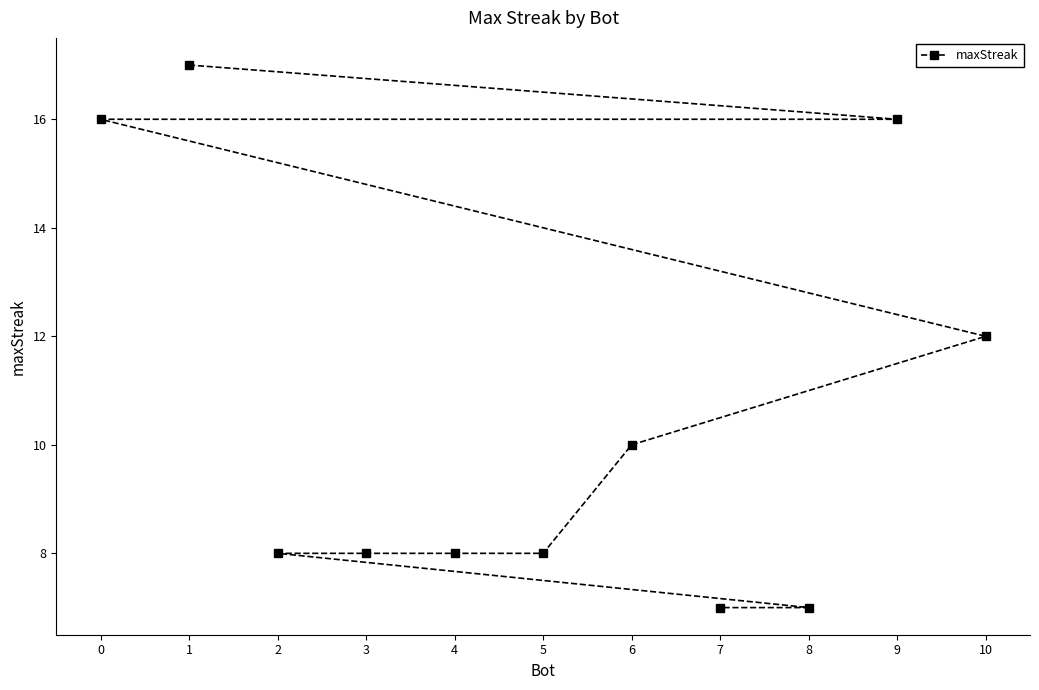

What is the sum of all values?

117